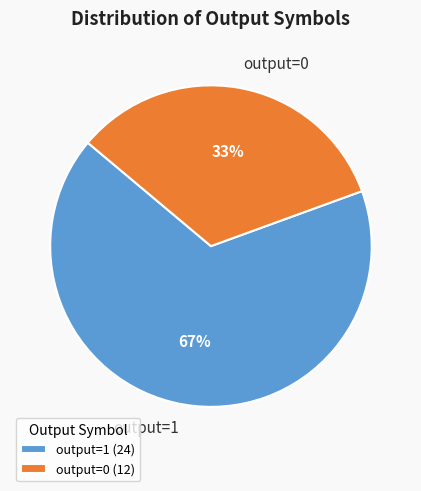

Combined, do output=0 and output=1 account for over 50%?

Yes